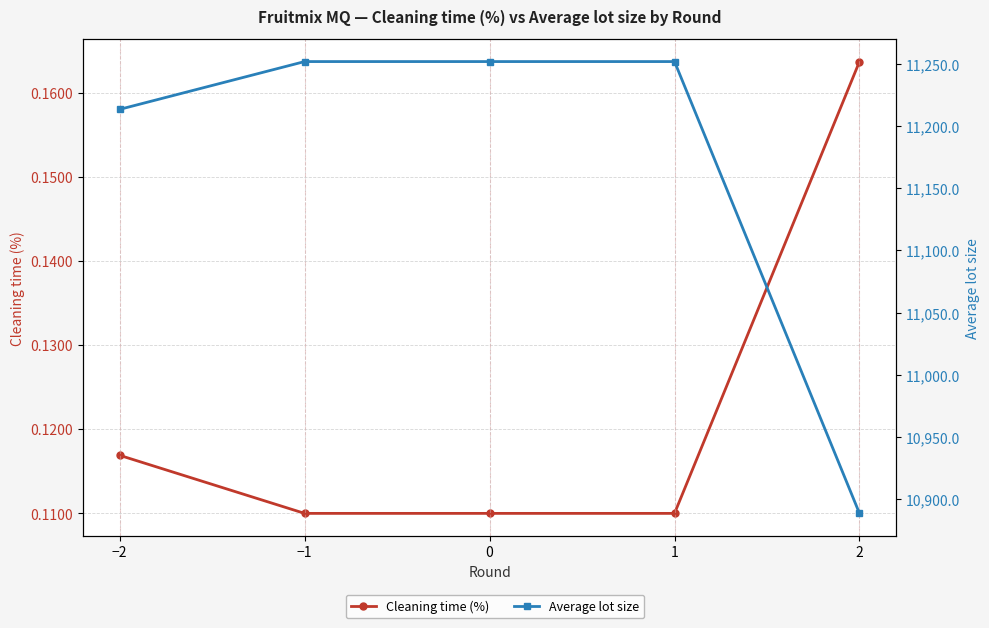

List the series in order of their peak value, lowest first.

Cleaning time (%), Average lot size